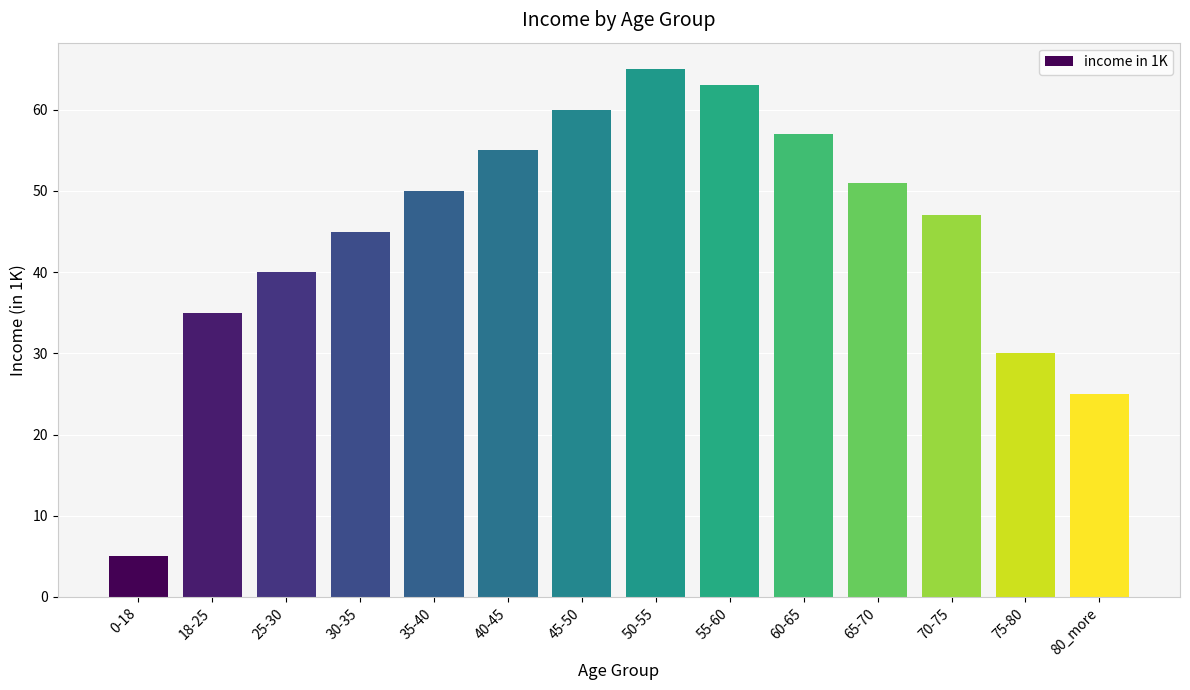

Reading right to left, transcribe all the data shown in this chart.

25	30	47	51	57	63	65	60	55	50	45	40	35	5